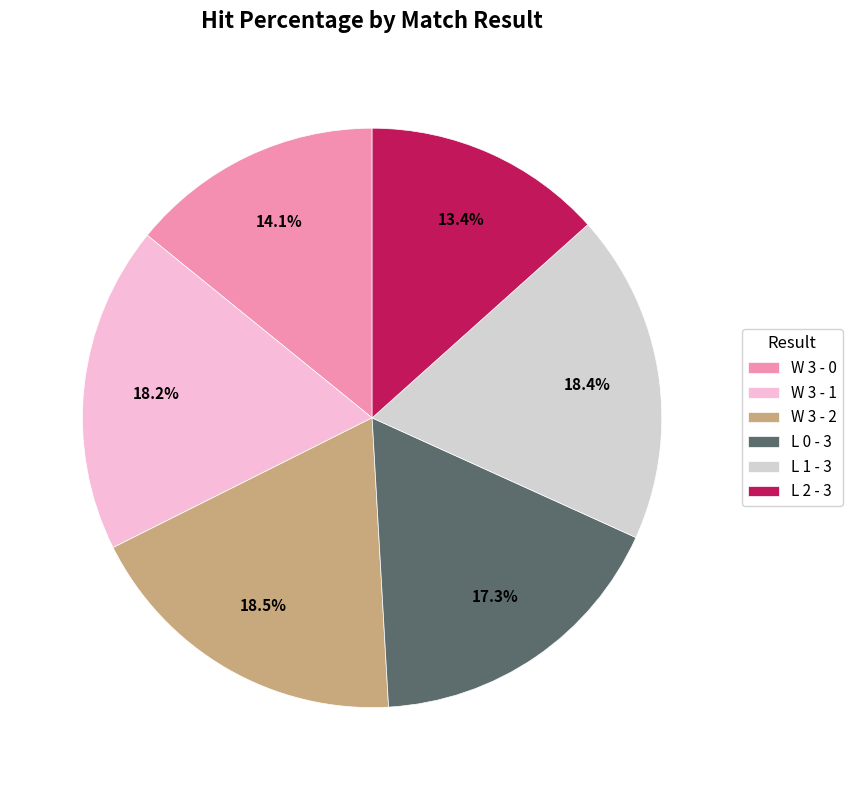

Which slice is the smallest?

L 2 - 3